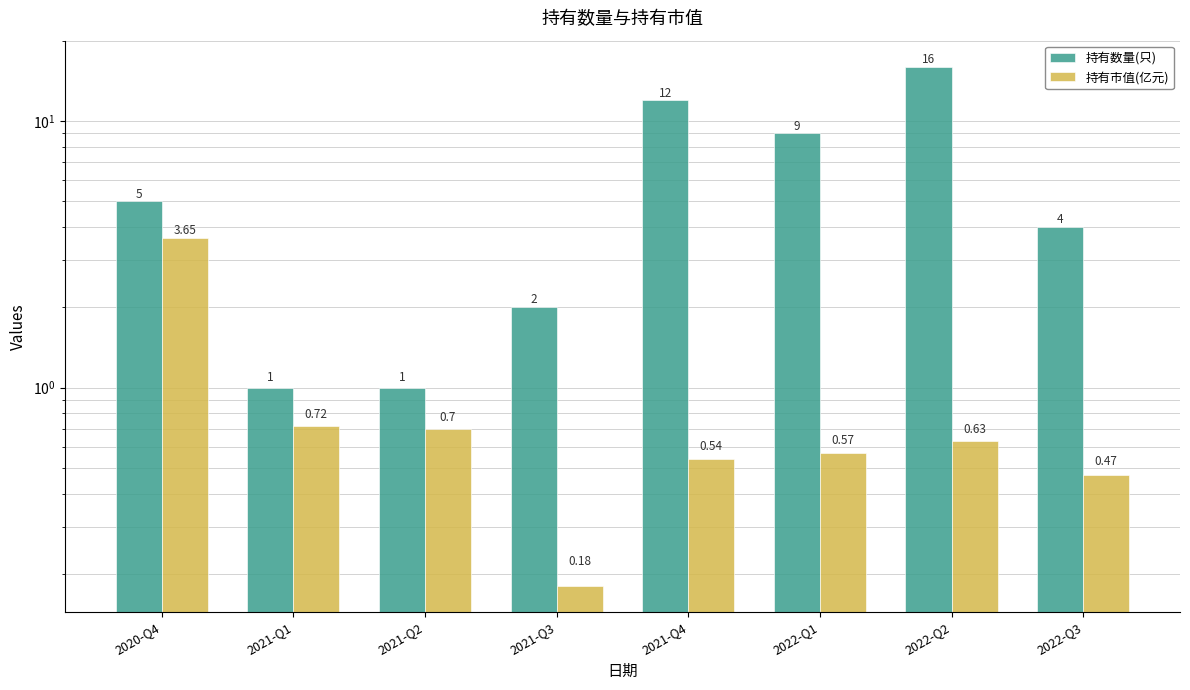

Reading left to right, transcribe all the data shown in this chart.

持有数量(只): 5.0	1.0	1.0	2.0	12.0	9.0	16.0	4.0
持有市值(亿元): 3.6	0.7	0.7	0.2	0.5	0.6	0.6	0.5